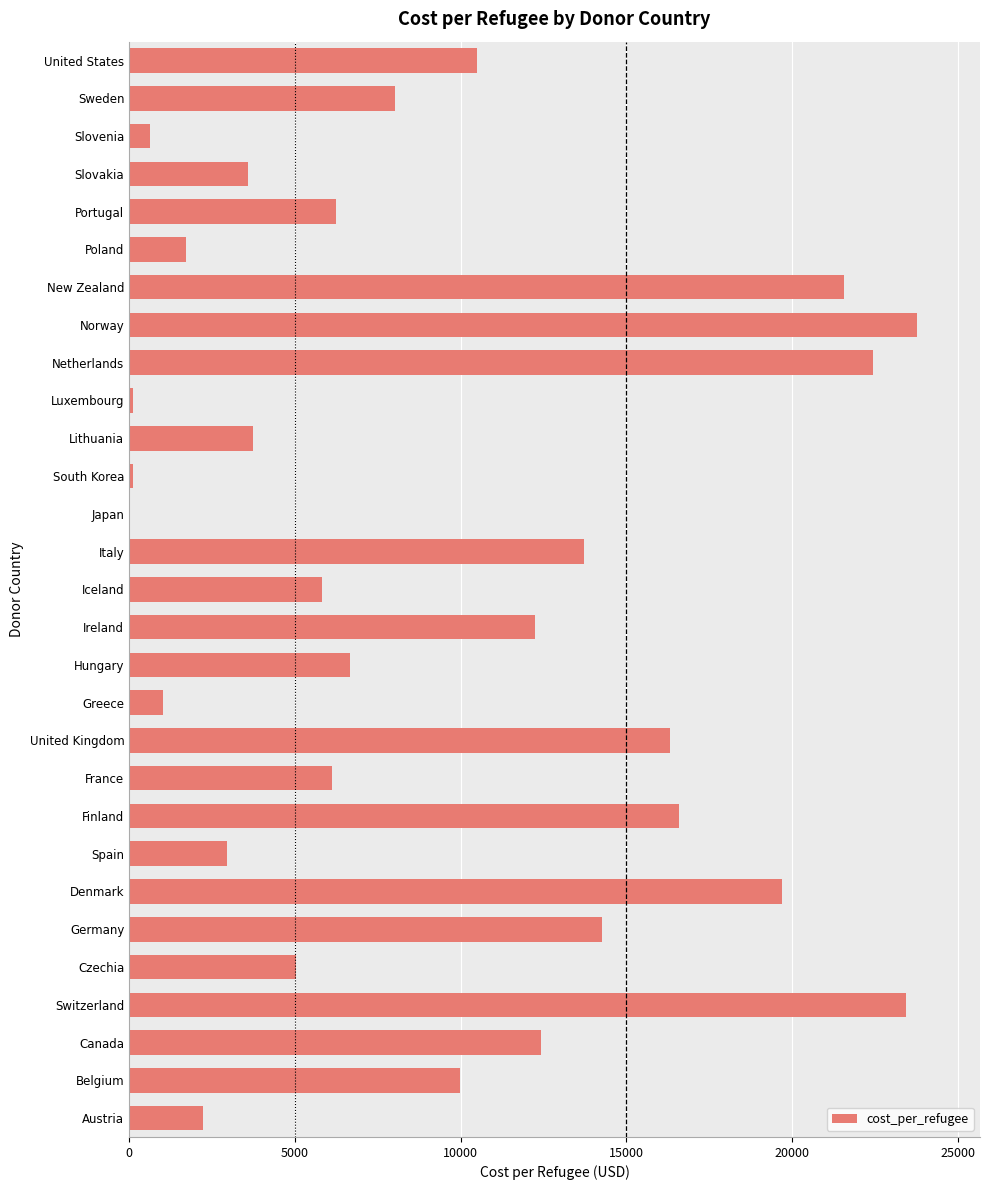

Is it true that the value at Canada is 12428.1?

True